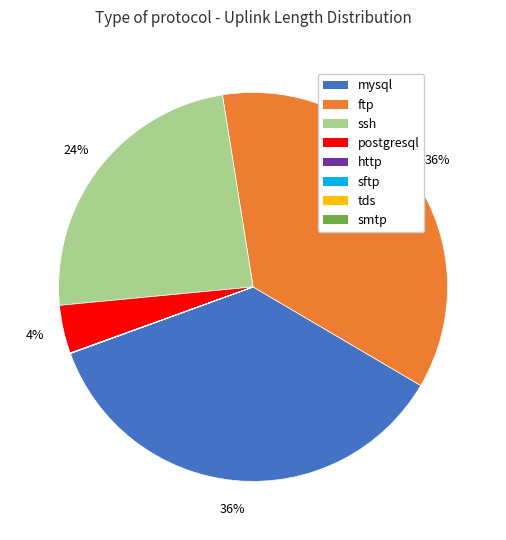

To the nearest percent, what is the average slice percentage?

12%